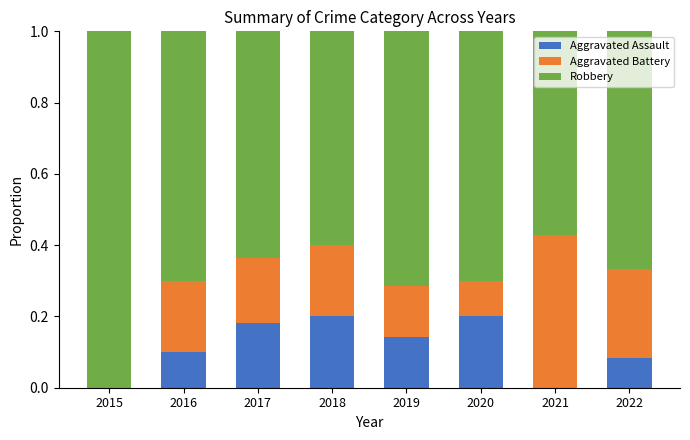

What is the sum of all Aggravated Assault values?

0.9